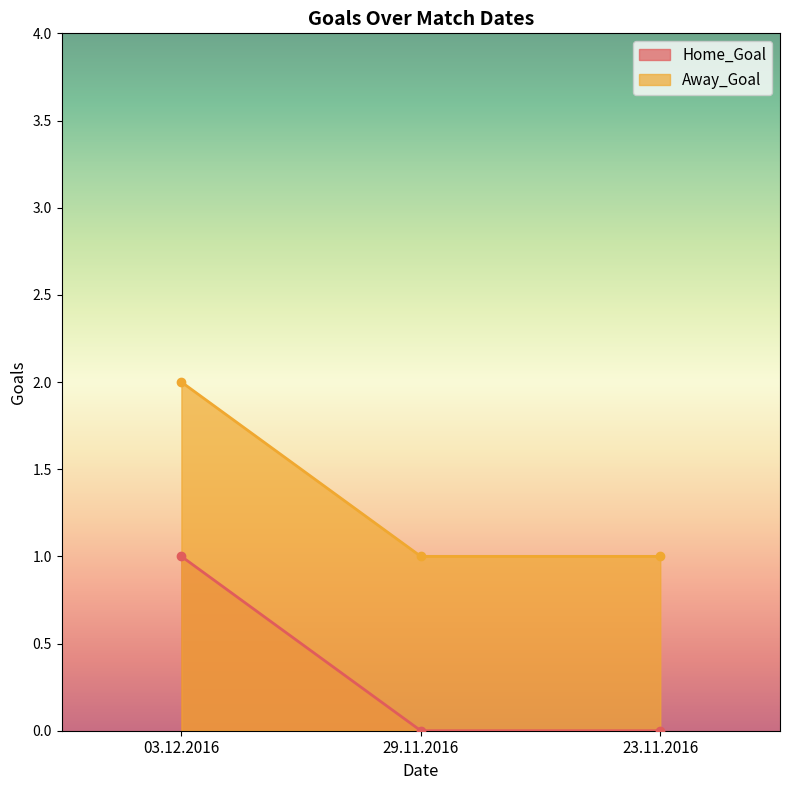

What is the highest value of the Away_Goal series?

2